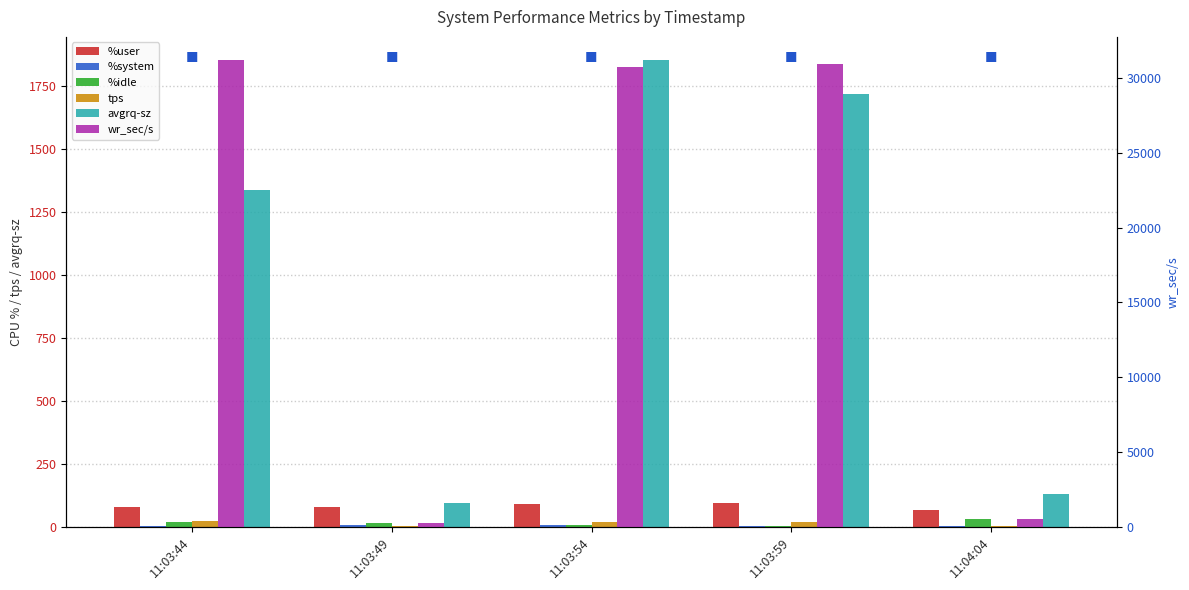

What is the total value across all series at 11:03:49?

424.3